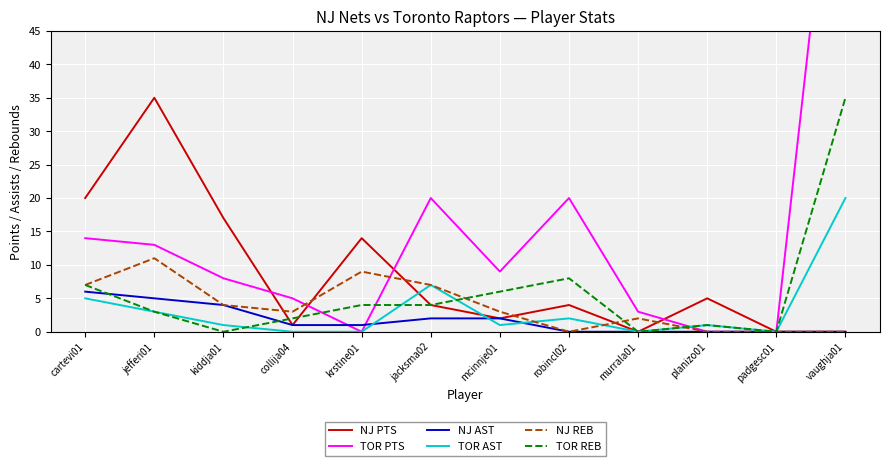

Is this an area chart (filled region under the line)?

No